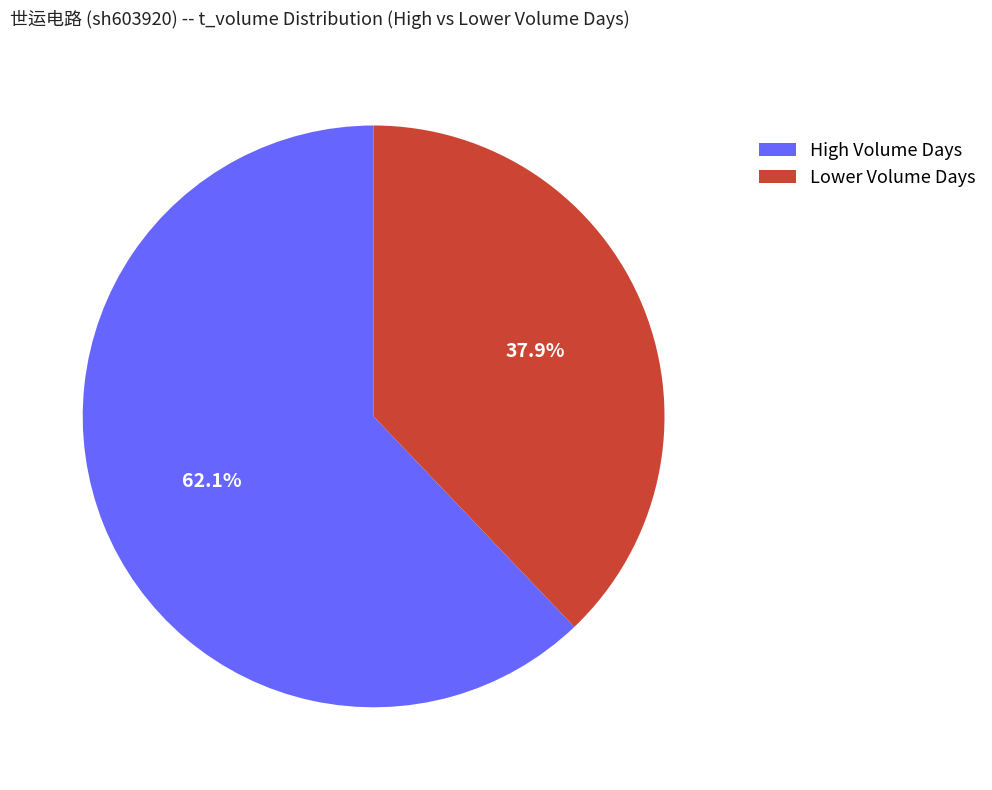

Rank the categories by value from highest to lowest.

High Volume Days, Lower Volume Days